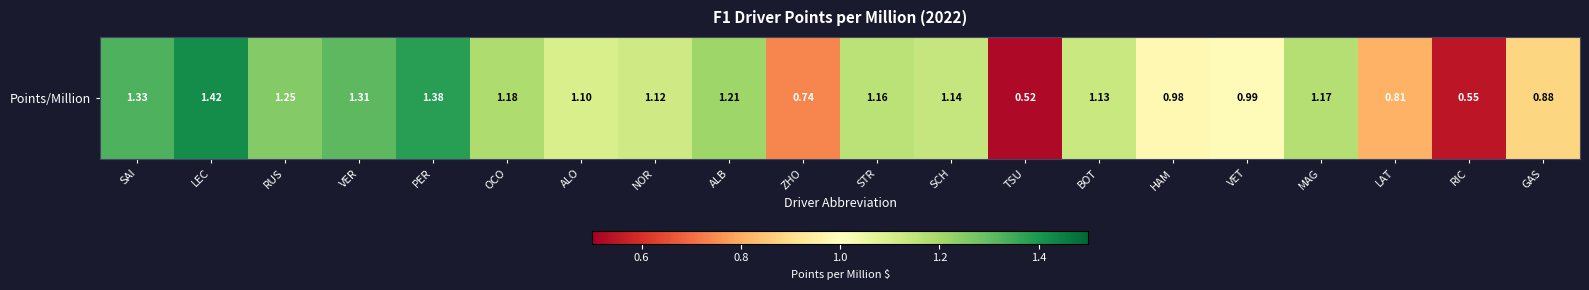

How many values exceed 1?

13